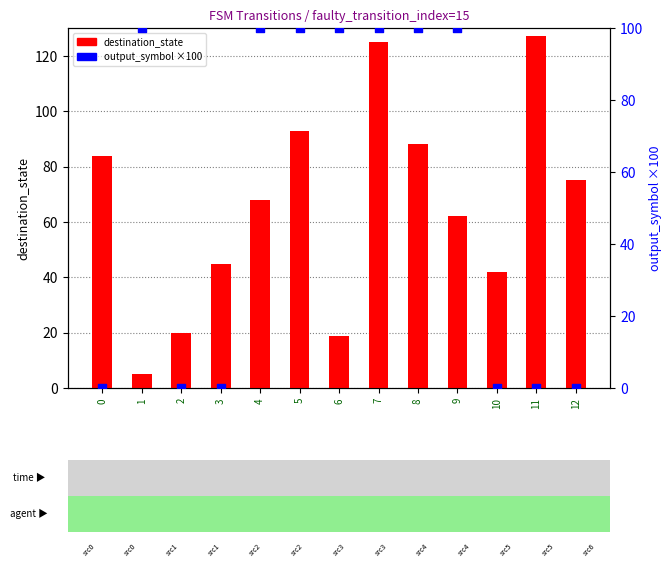

What are all the series names shown in the legend?

destination_state, output_symbol (×100)